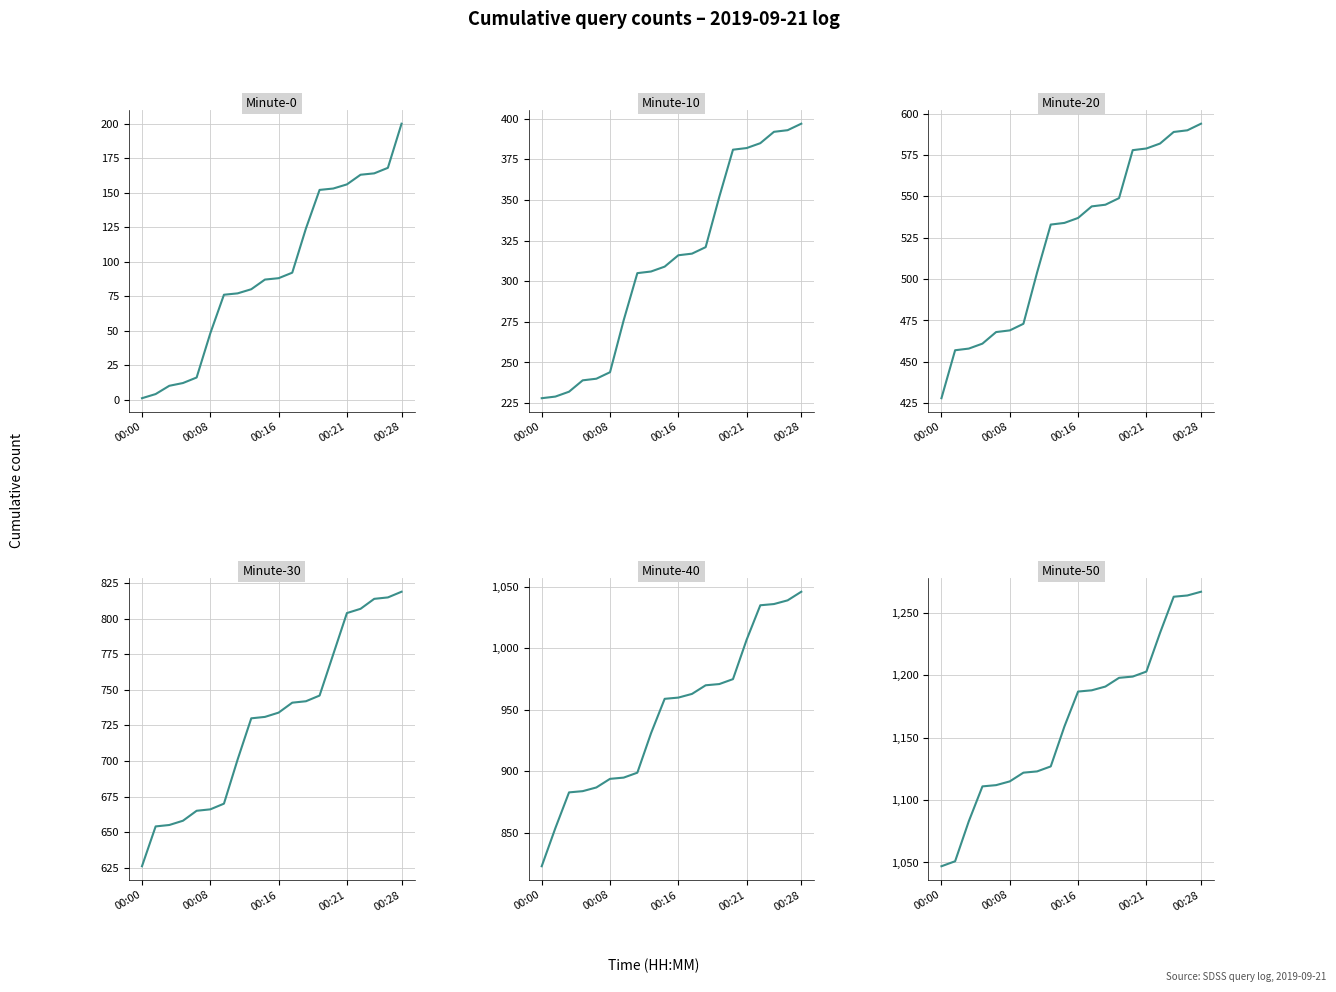

What is the value of the Minute-10 point at the 6th from the left?

244